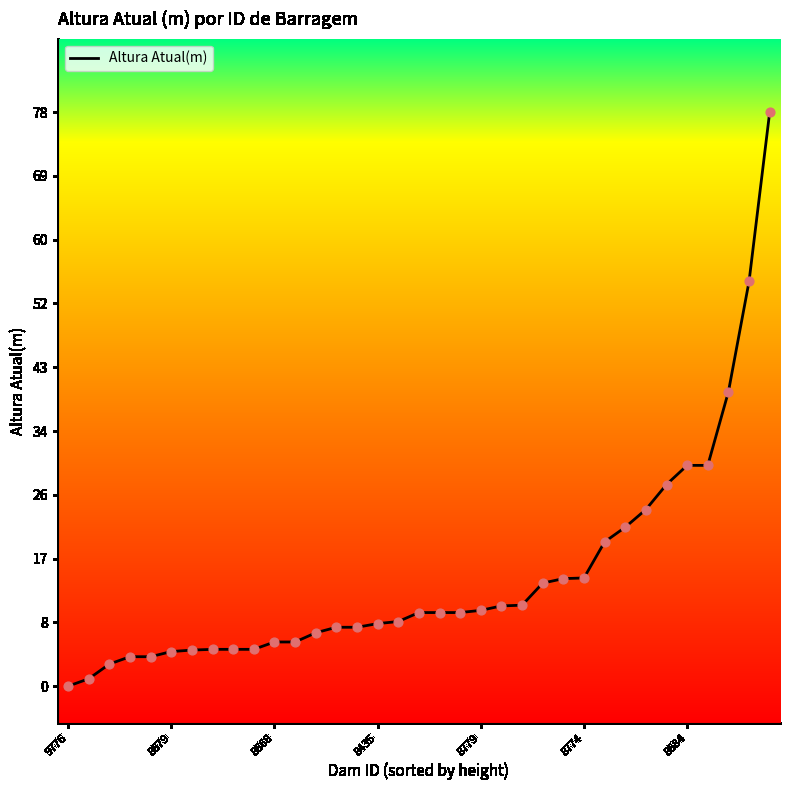

Between 19 and 12, which is larger?

19